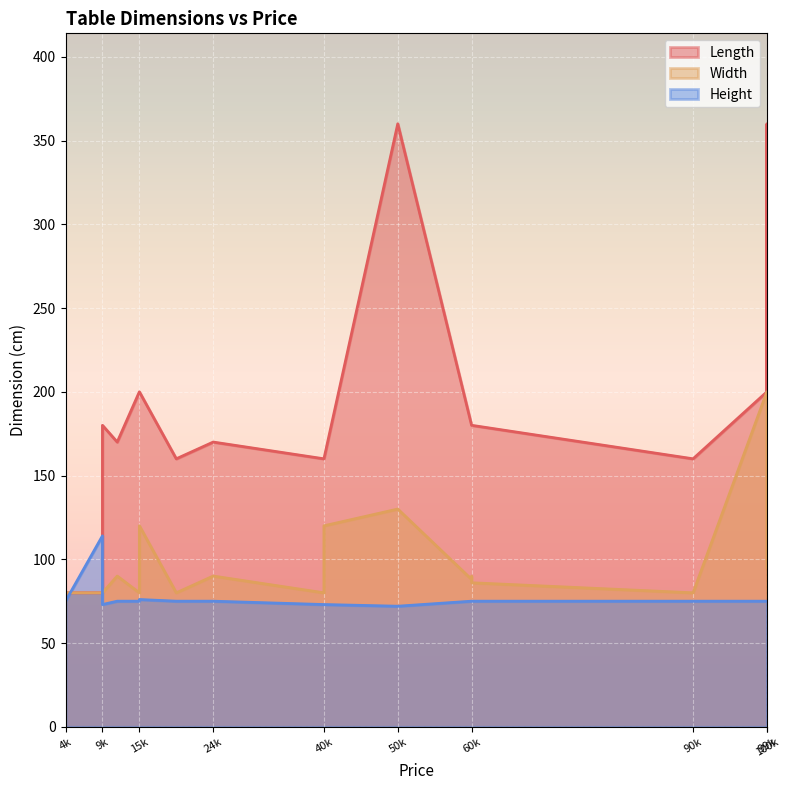

Where is Length nearest to the value 220?

99999